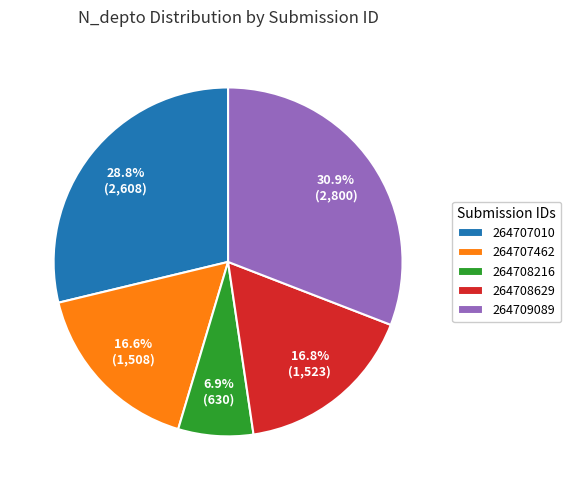

Is 264709089 the majority of the pie?

No